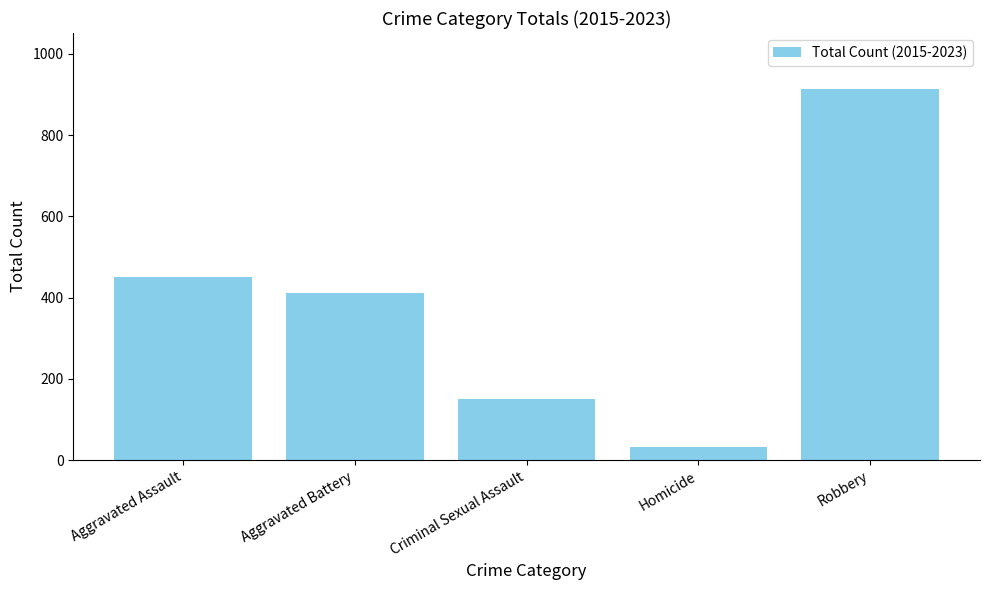

Where does the data first go above 412?

Aggravated Assault